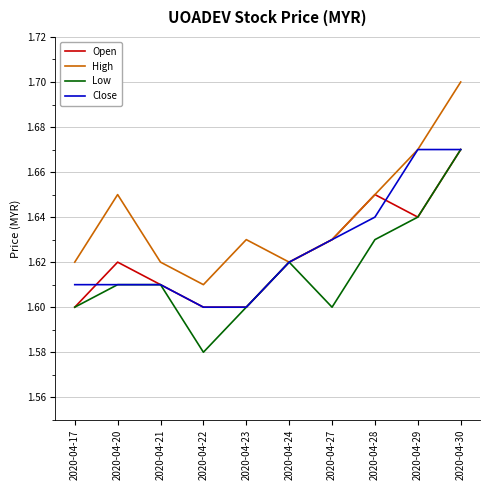

The value of Close at 2020-04-27 is 1.6. True or false?

True